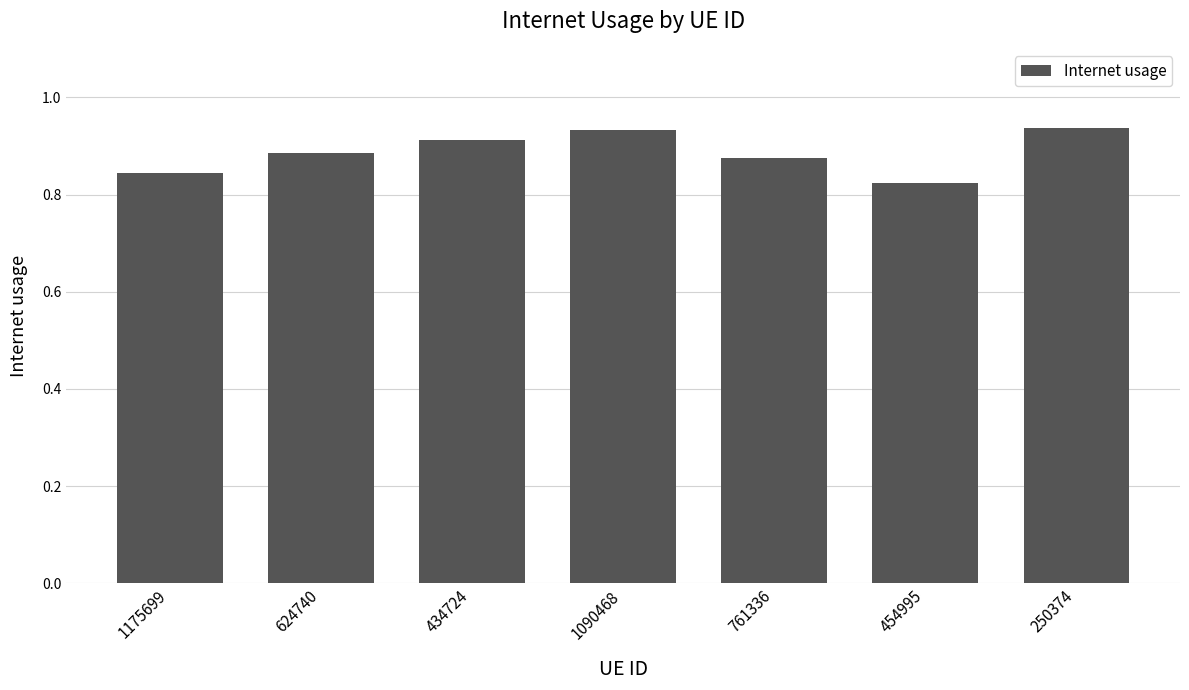

What is the sum of all values?

6.2